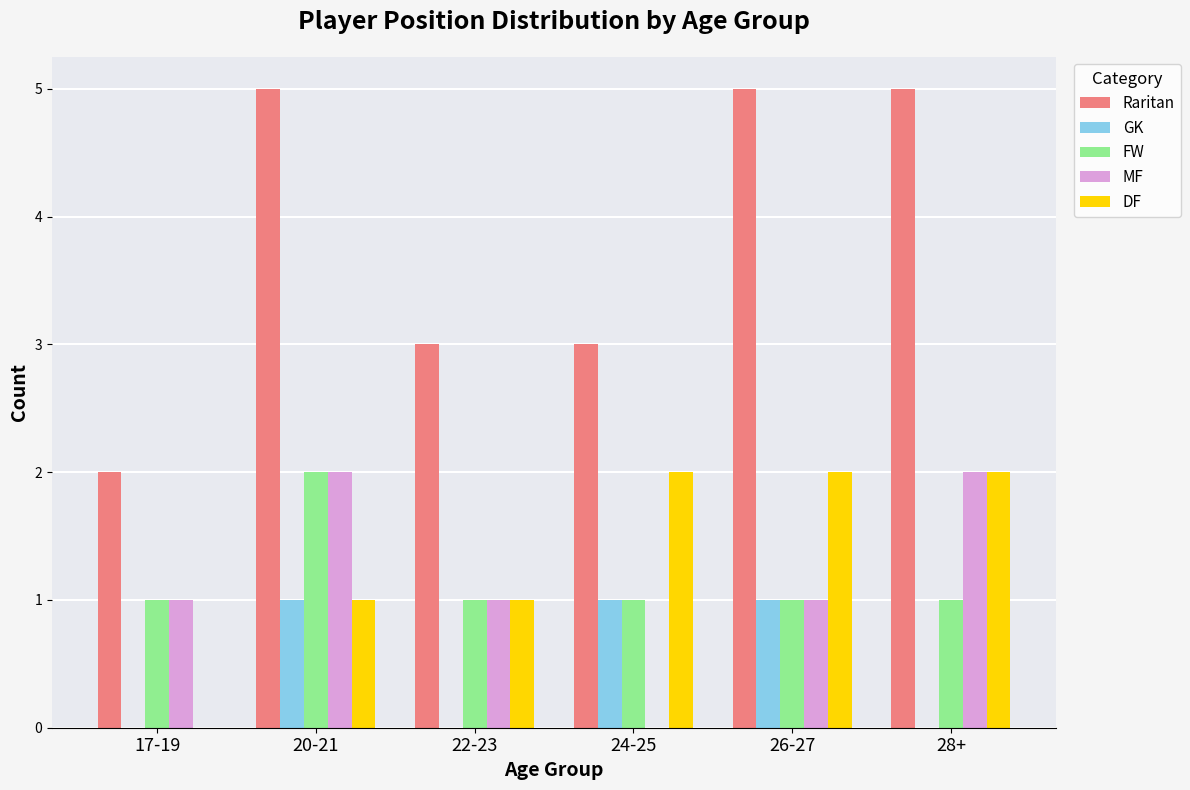

Reading right to left, transcribe all the data shown in this chart.

Raritan: 5	5	3	3	5	2
GK: 0	1	1	0	1	0
FW: 1	1	1	1	2	1
MF: 2	1	0	1	2	1
DF: 2	2	2	1	1	0